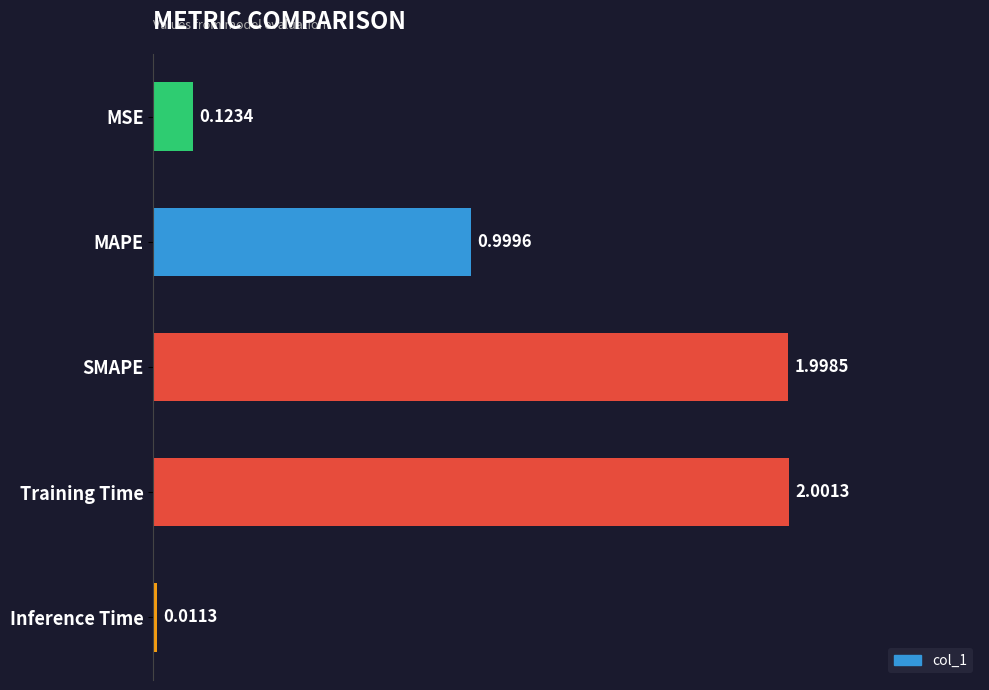

What is the greatest value displayed?

2.0